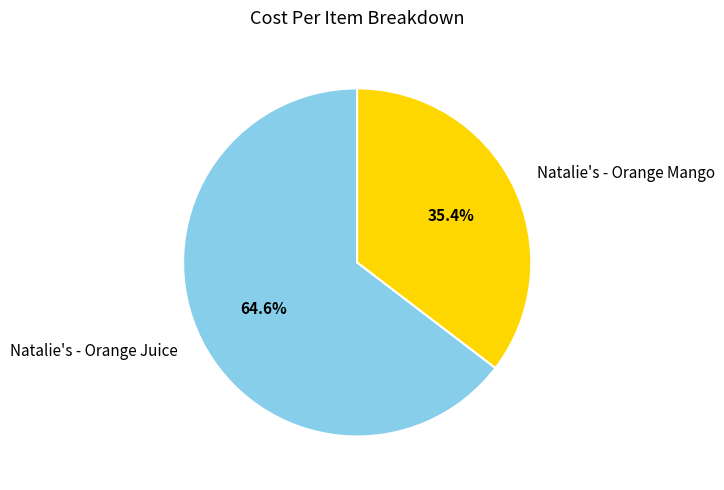

Which category has the biggest portion of the pie?

Natalie's - Orange Juice